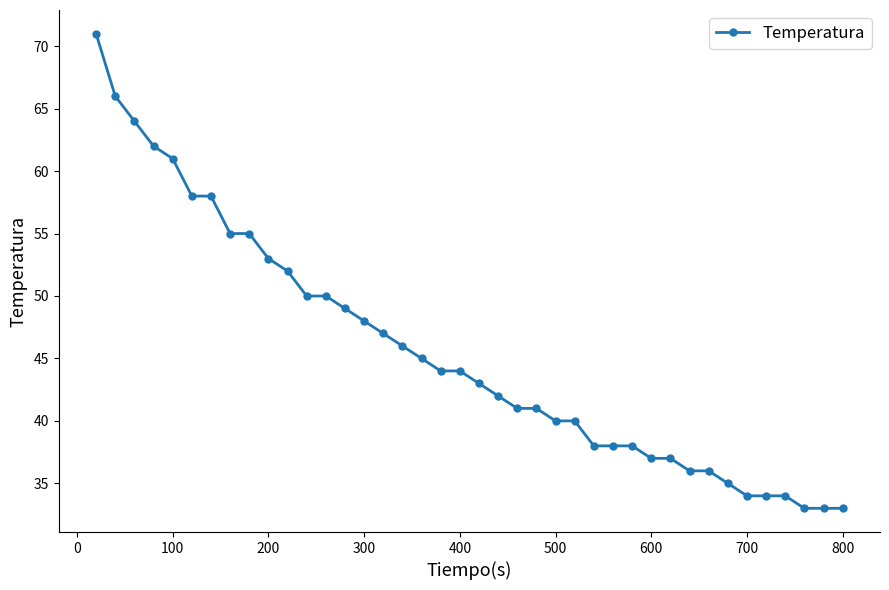

What is the value of the 8th point from the left?

55